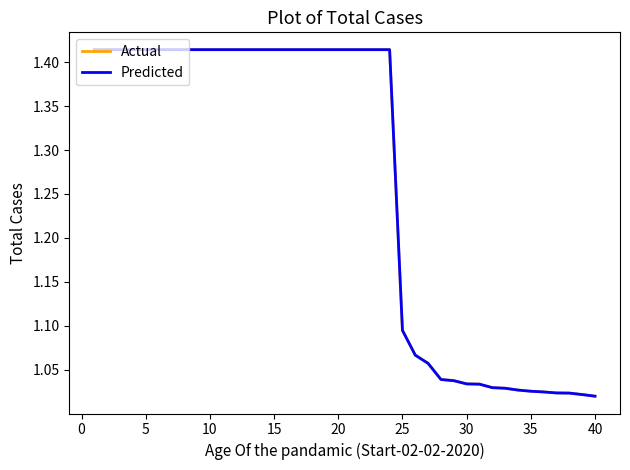

Is this an area chart (filled region under the line)?

No